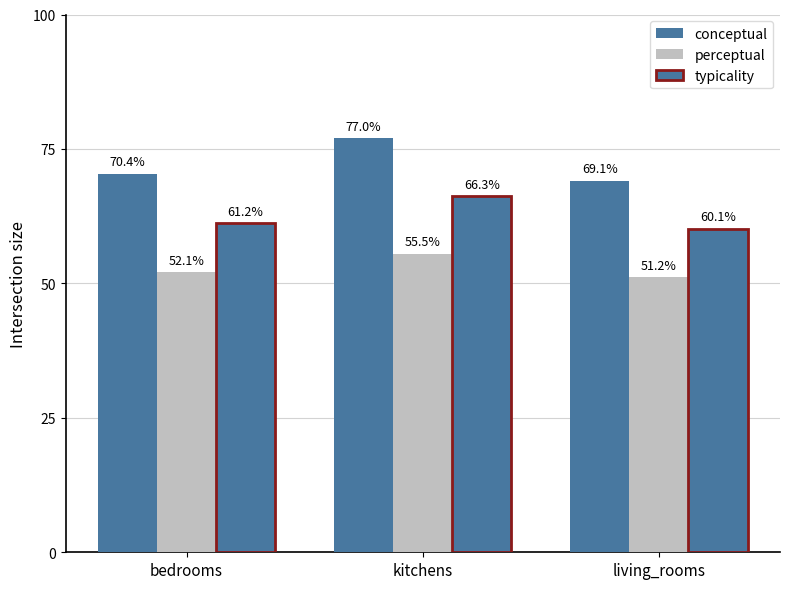

How many groups of bars are there?

3